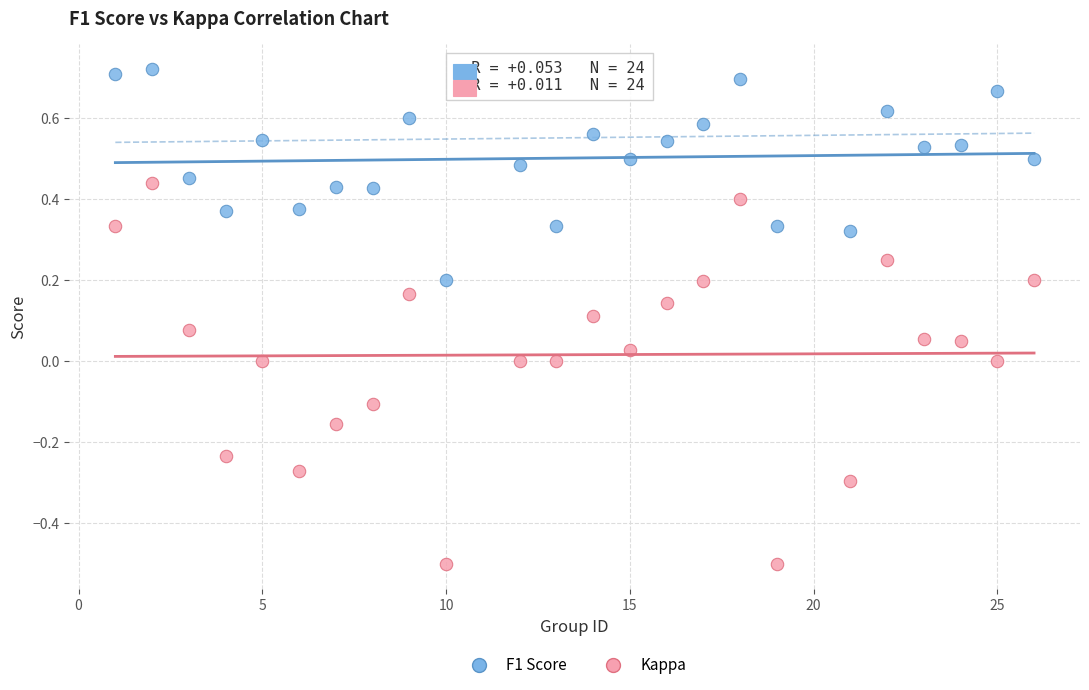

Which series contains the highest Y value?

F1 Score